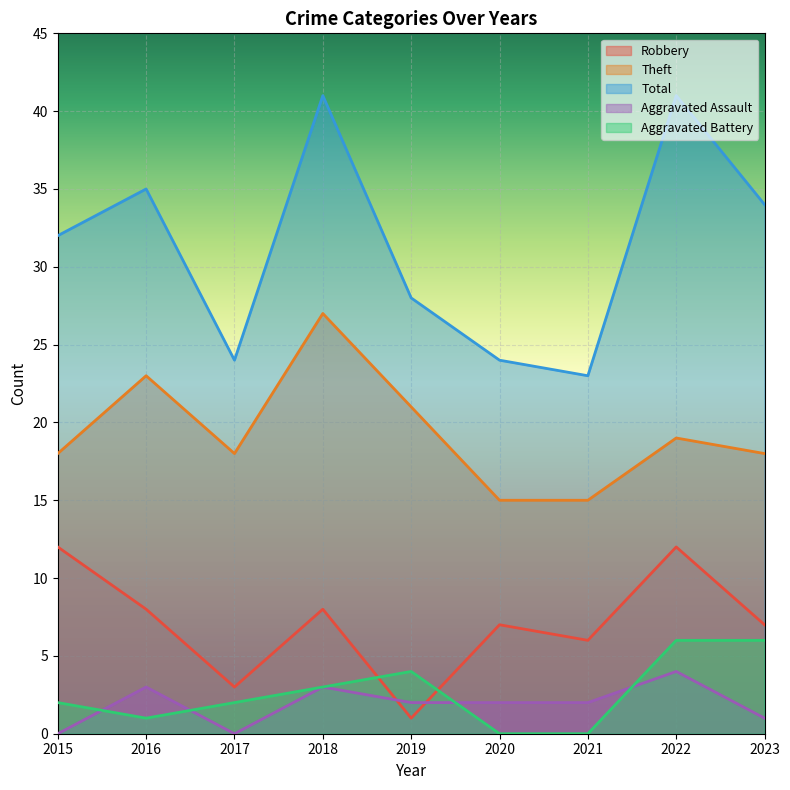

What is the maximum value shown in the chart?

41